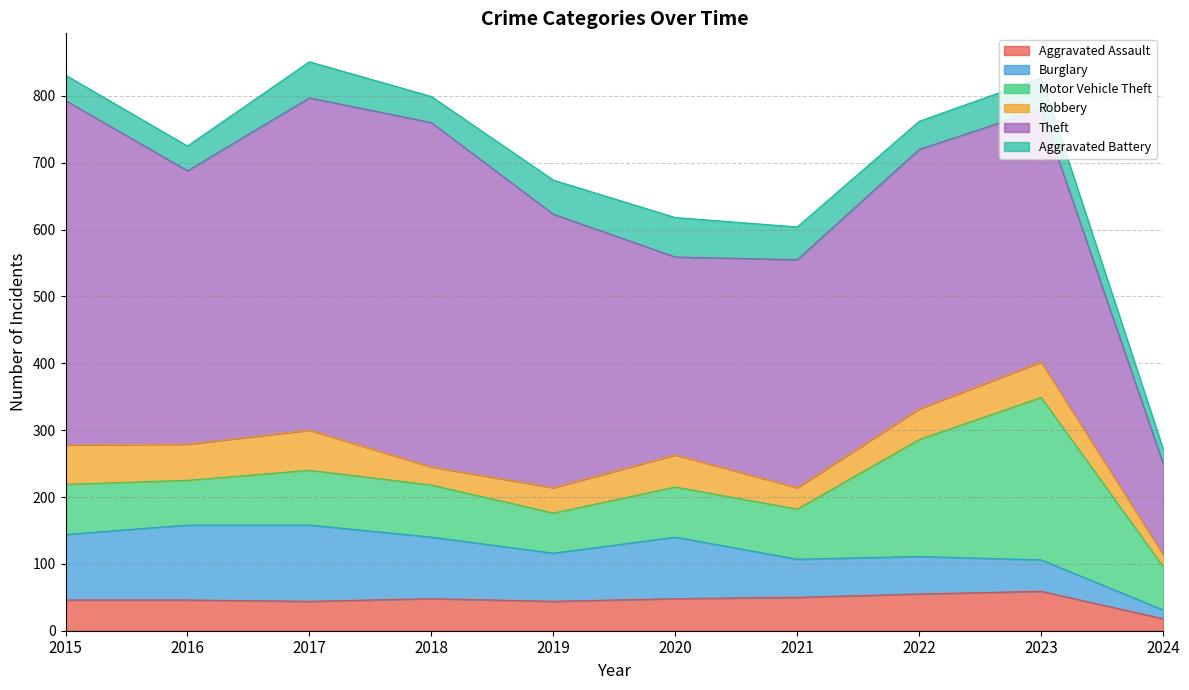

At how many categories does at least one series exceed 59?

10